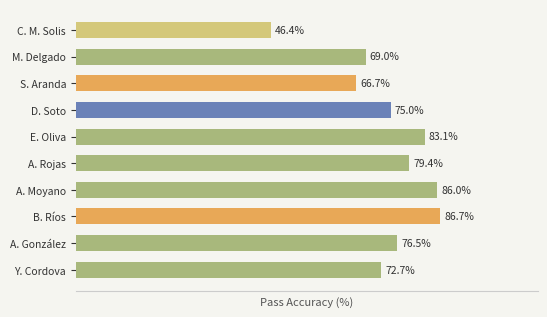

Which category has the lowest value across all series?

C. M. Solis